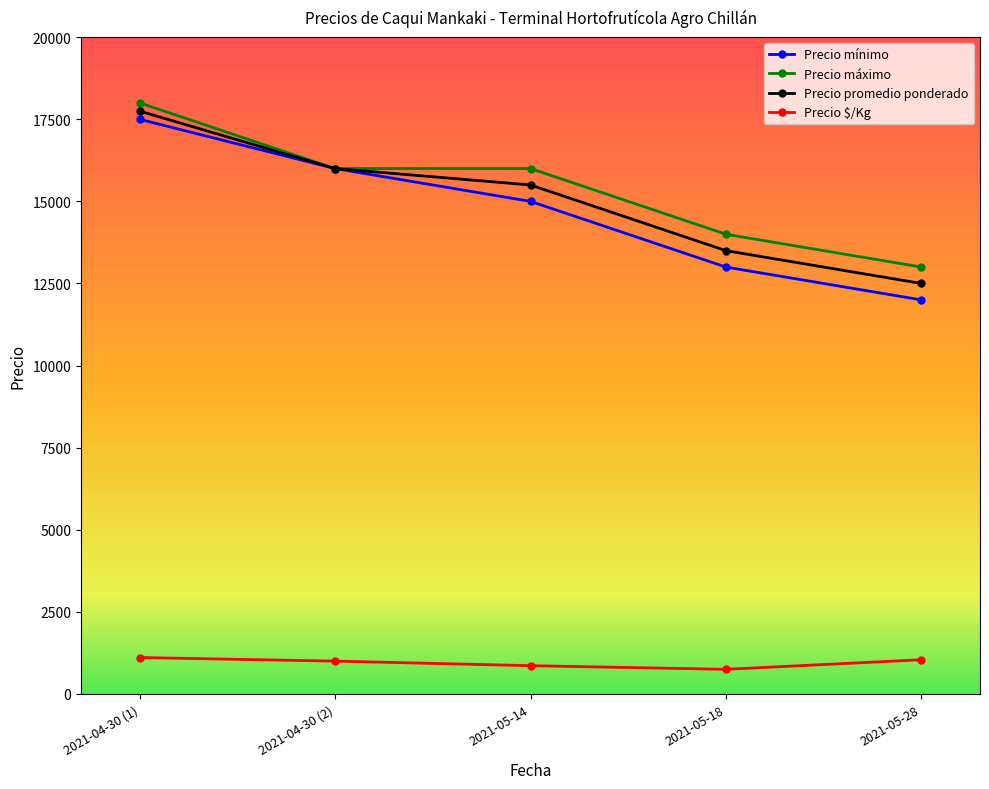

At which category is the sum across all series the highest?

2021-04-30 (1)